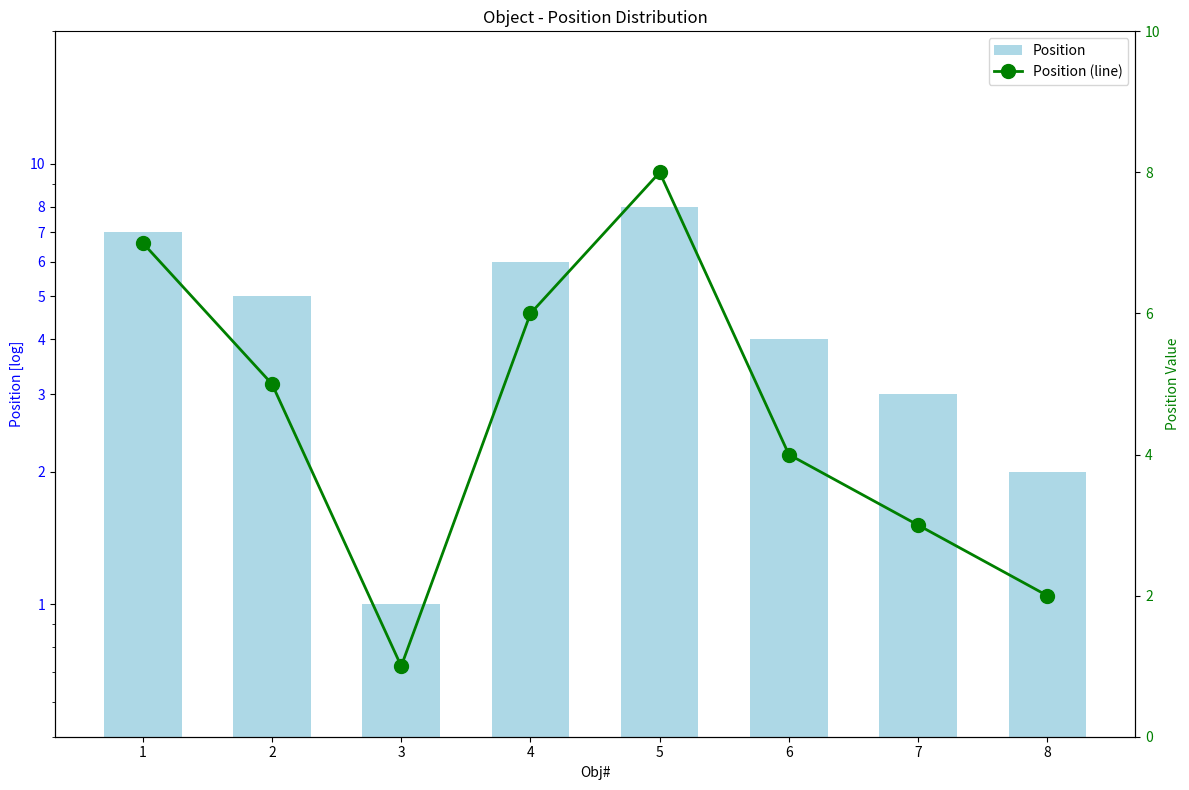

What is the total value across all series at 7?

6